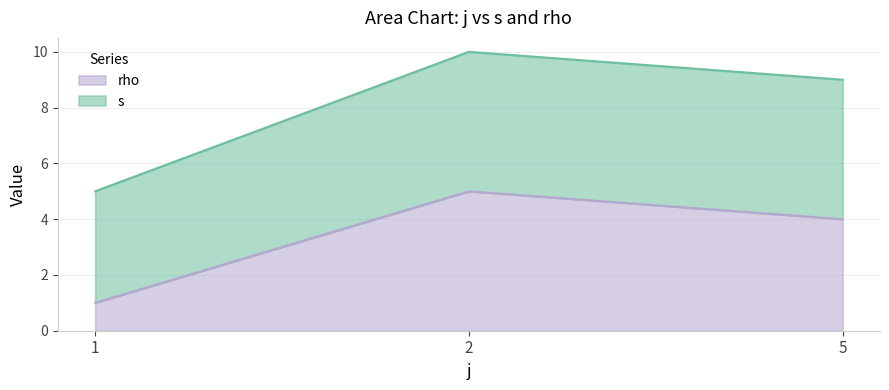

List the labels in order of rho value, largest first.

2, 5, 1